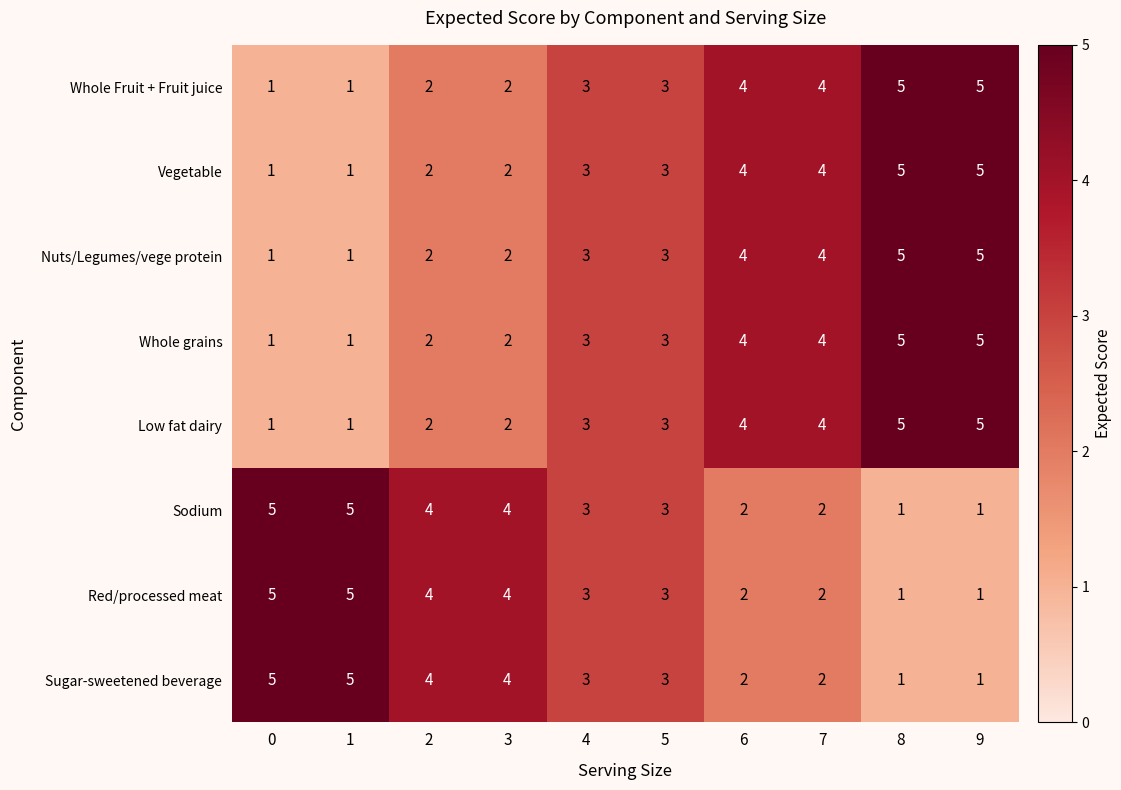

The Low fat dairy series shows 3 at 9. True or false?

False